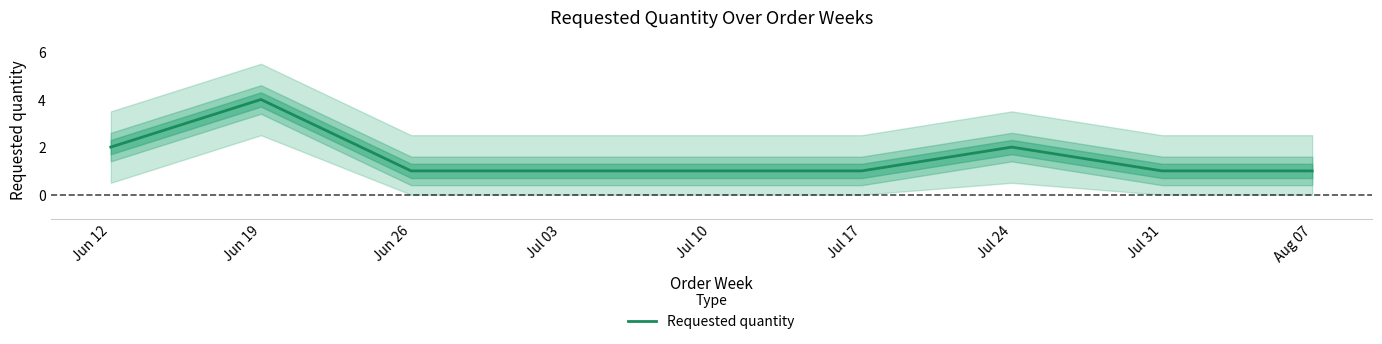

Does the chart display data point markers on the line(s)?

No